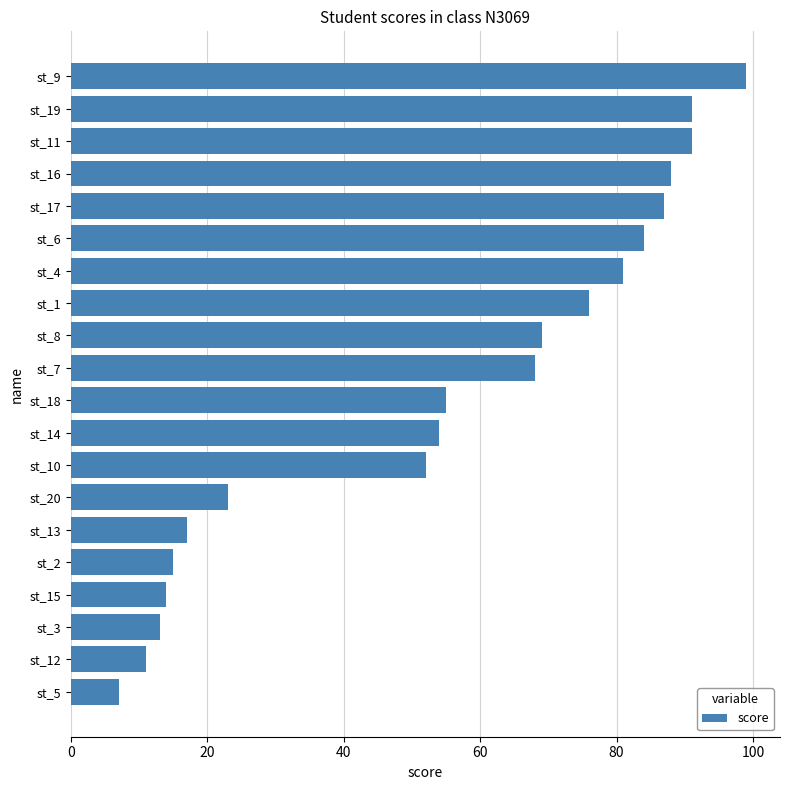

Does the chart contain any negative values?

No